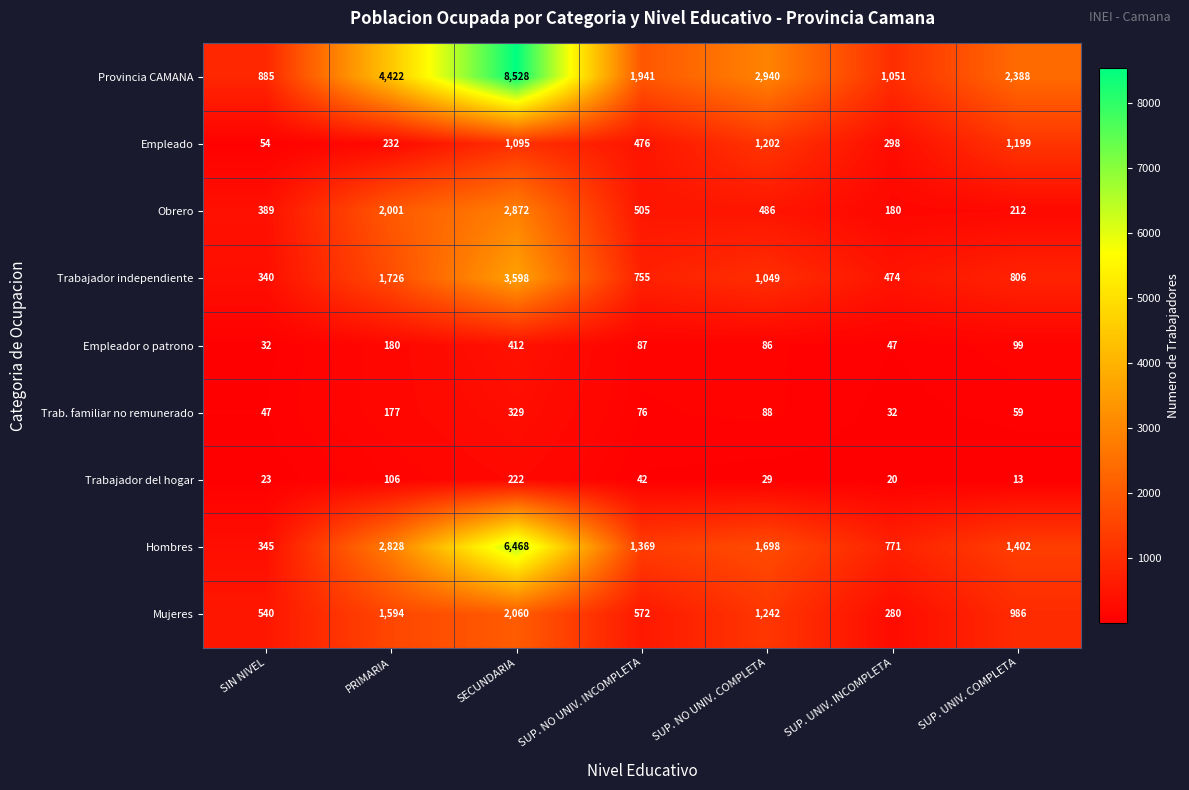

At SUP. UNIV. COMPLETA, list the series in order from smallest to largest.

Trabajador del hogar, Trab. familiar no remunerado, Empleador o patrono, Obrero, Trabajador independiente, Mujeres, Empleado, Hombres, Provincia CAMANA